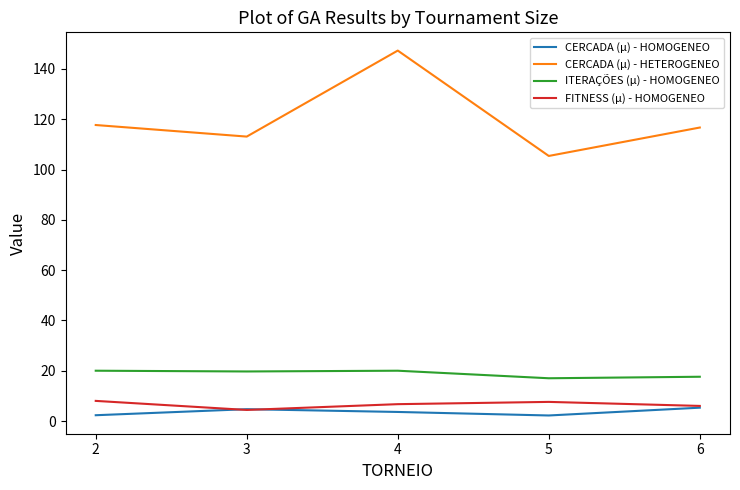

Count the number of data series in this chart.

4